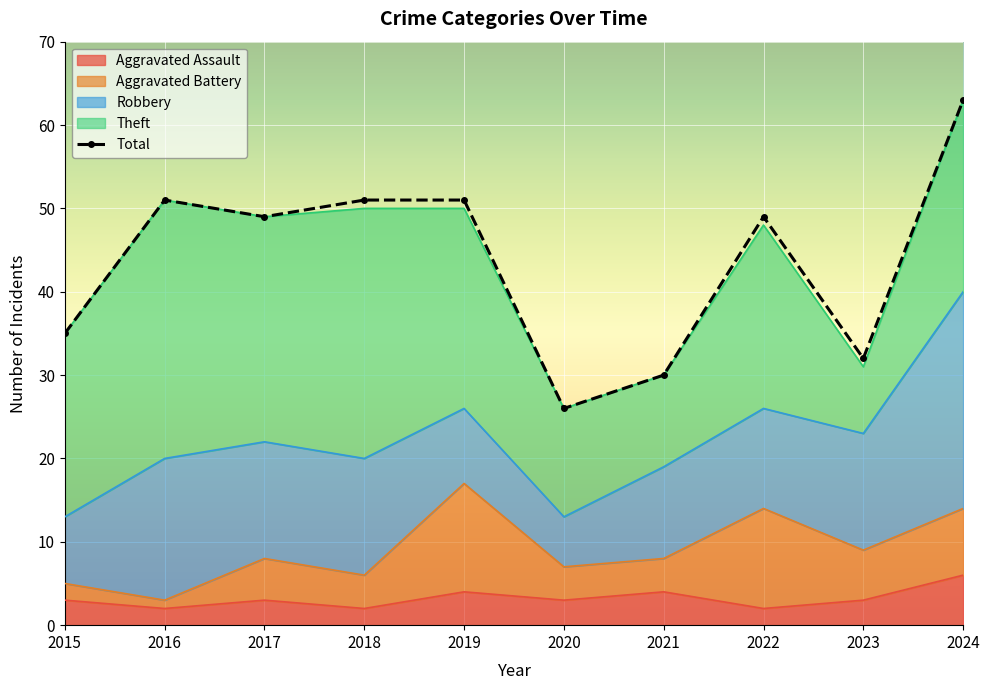

Which has a higher value, 2020 or 2024?

2024